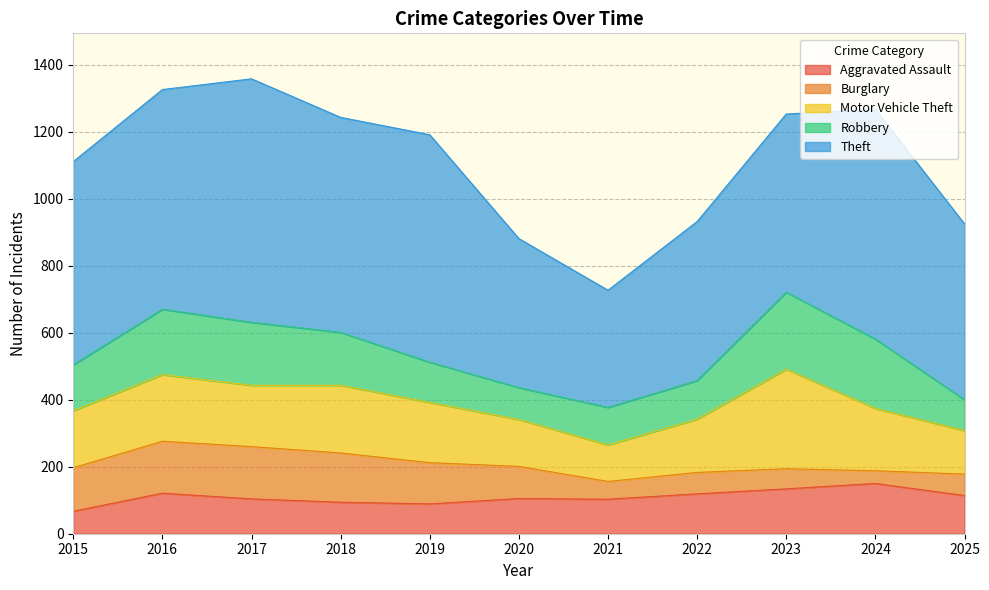

What is the spread (max minus min) of values at 2020?

350